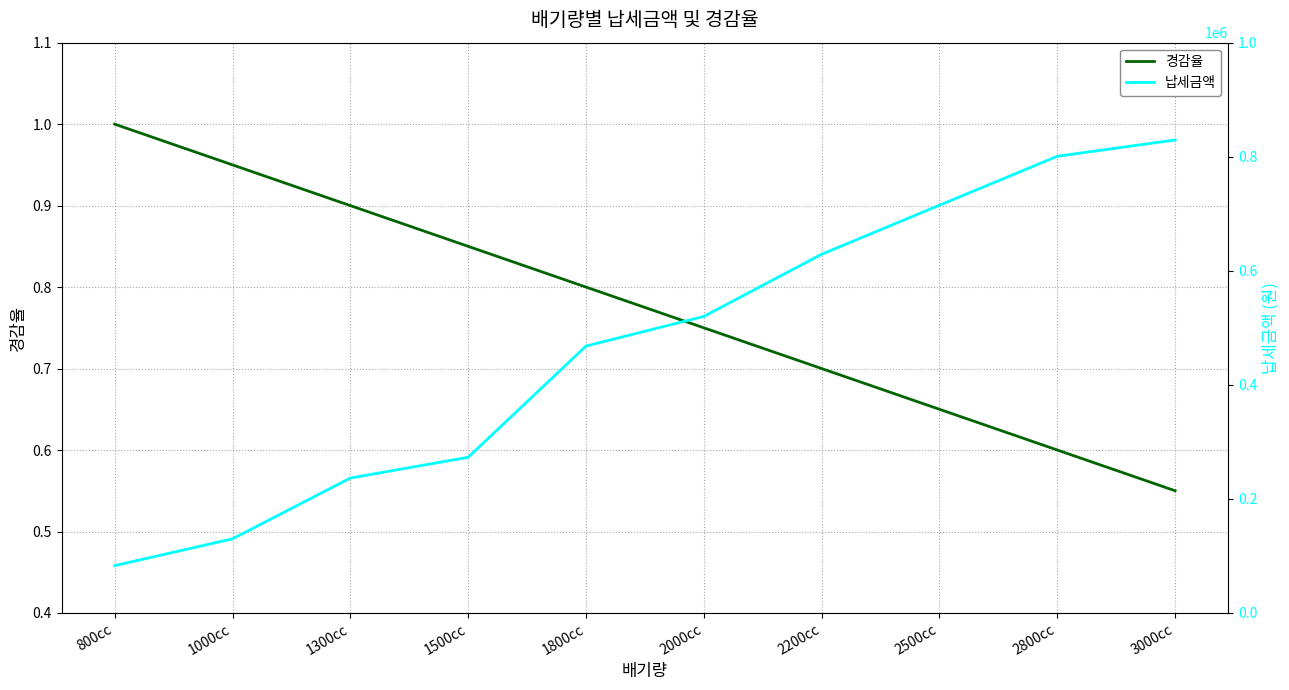

Read the 납세금액 value at 2000cc.

520000.0